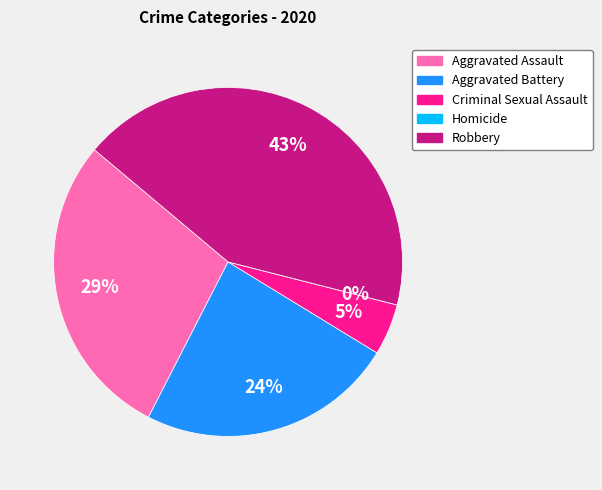

The Aggravated Battery slice represents 13% of the pie. True or false?

False